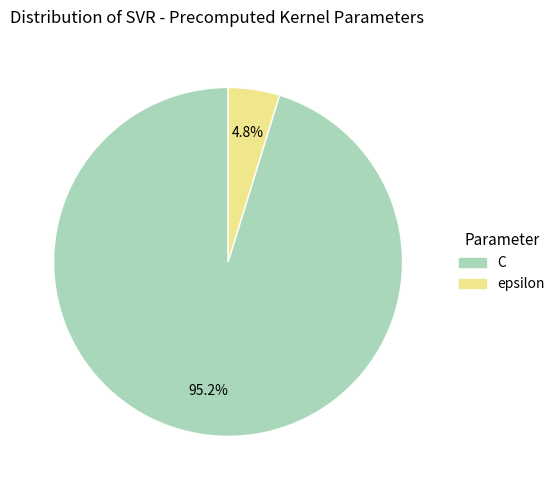

To the nearest percent, what percentage of the pie is epsilon?

5%